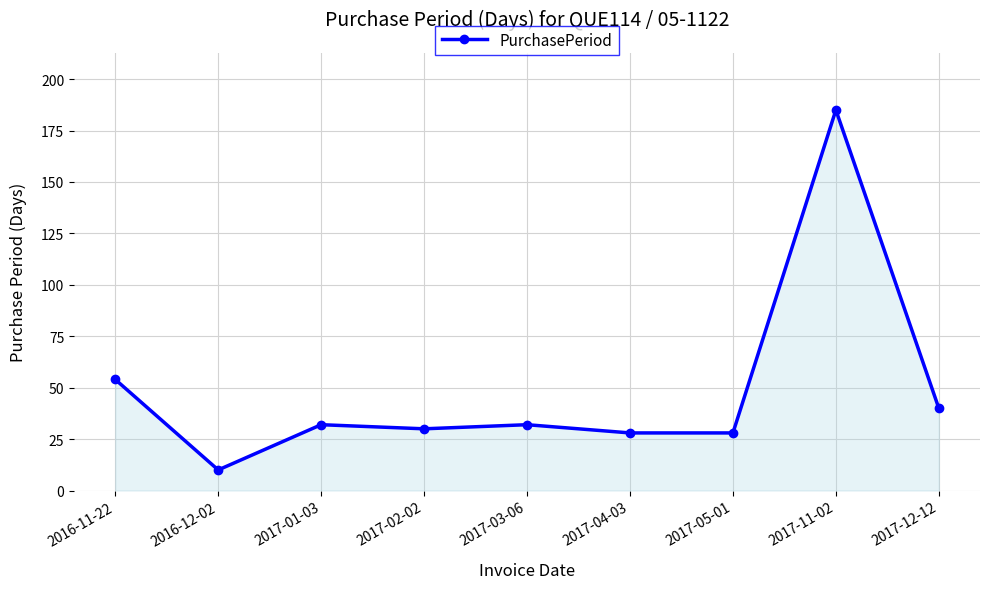

At which label does the data first exceed 32?

2016-11-22